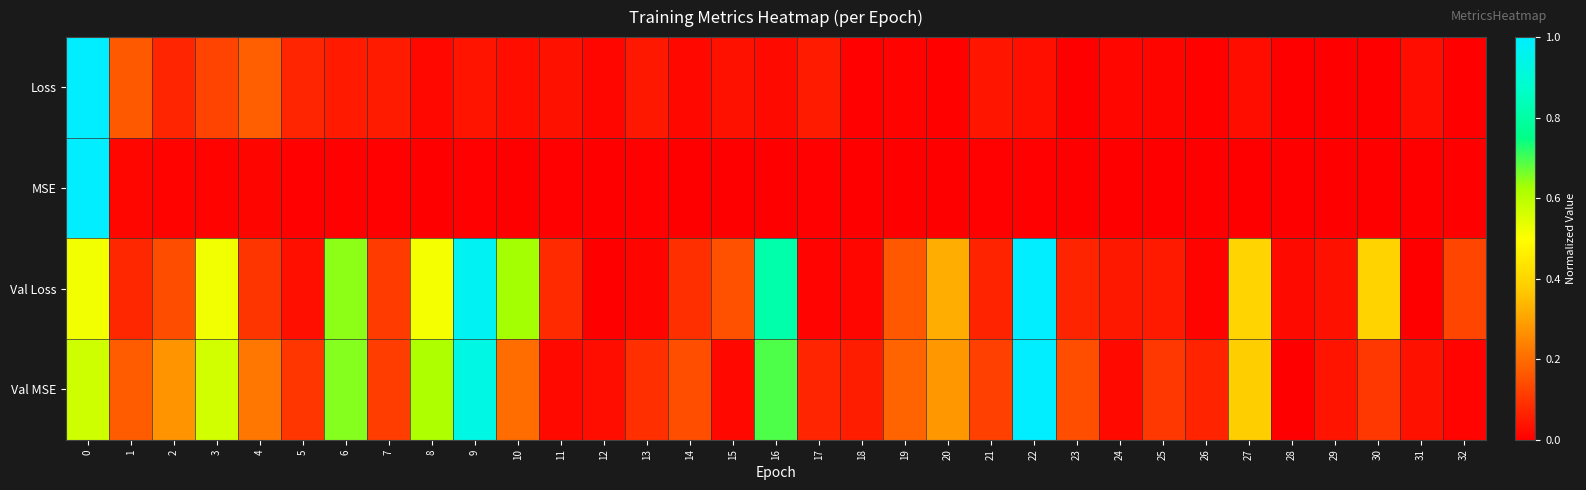

How many categories are shown in the chart?

33